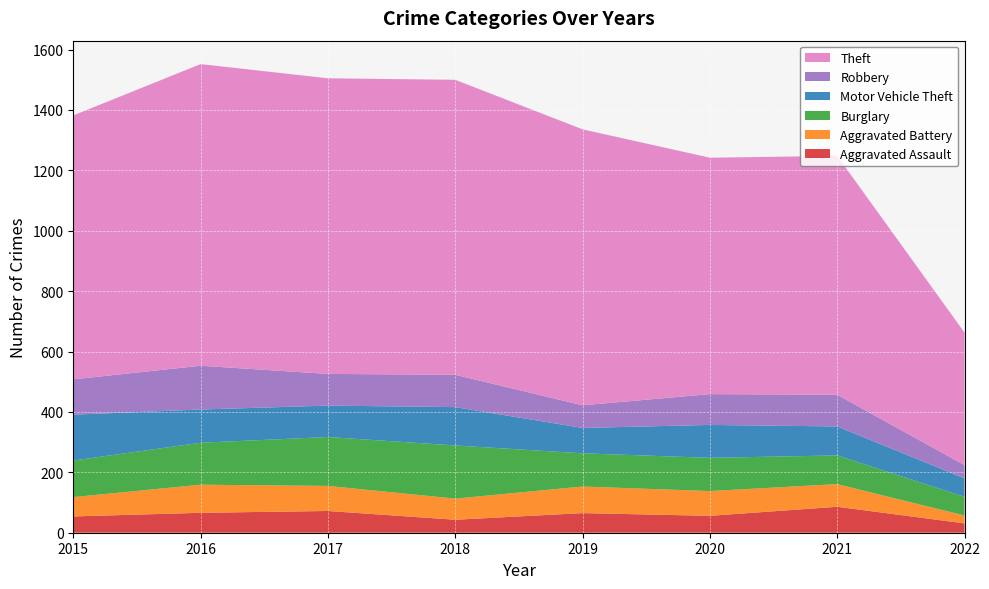

Reading left to right, list all the values displayed in this chart.

Aggravated Assault: 54	66	72	43	65	56	86	31
Aggravated Battery: 64	93	83	70	88	82	75	26
Burglary: 121	139	162	176	110	110	95	62
Motor Vehicle Theft: 152	110	104	127	84	109	96	61
Robbery: 117	145	105	107	75	102	105	44
Theft: 874	999	979	977	914	783	791	439